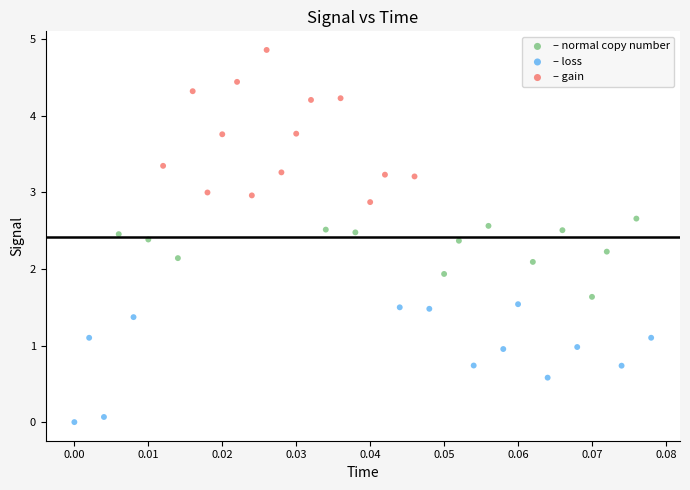

Which series contains the highest Y value?

– gain